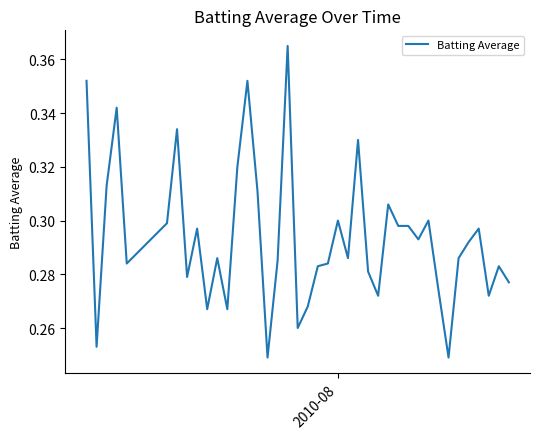

How many points are lower than both their immediate neighbors (excluding endpoints)?

12